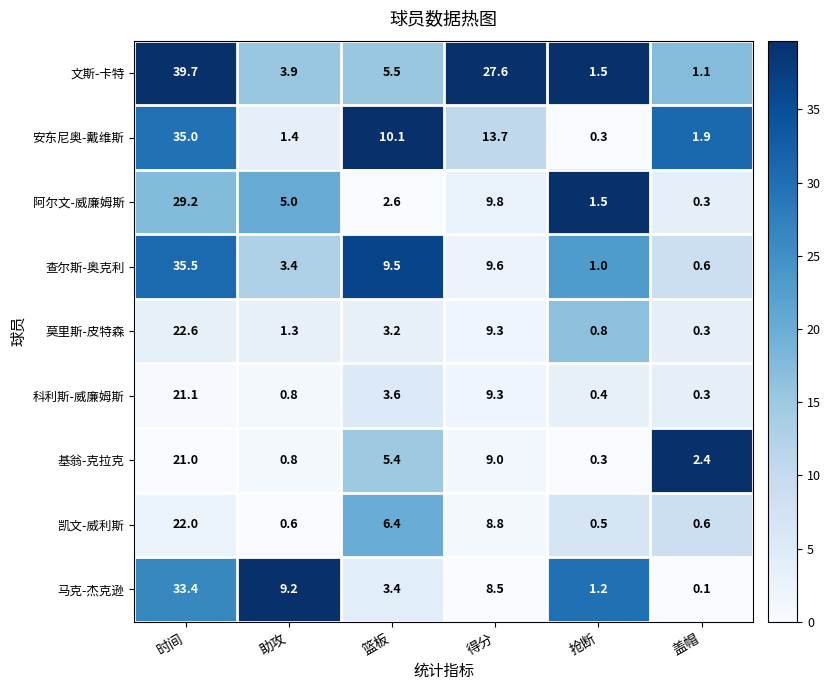

What is the difference between the maximum and minimum values in the 安东尼奥-戴维斯 series?

34.7